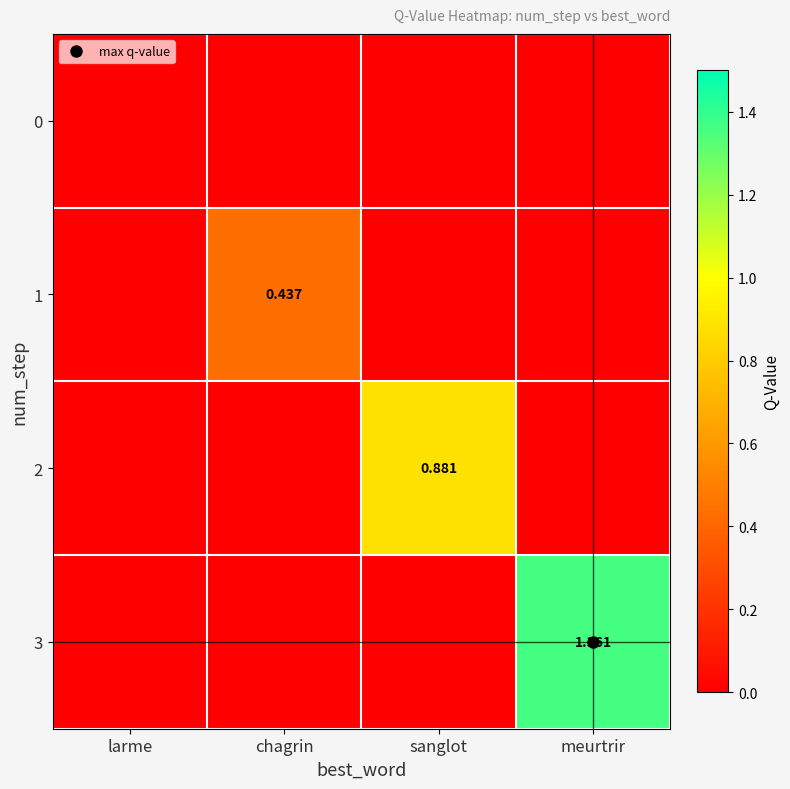

Which category has the highest value across all series?

meurtrir